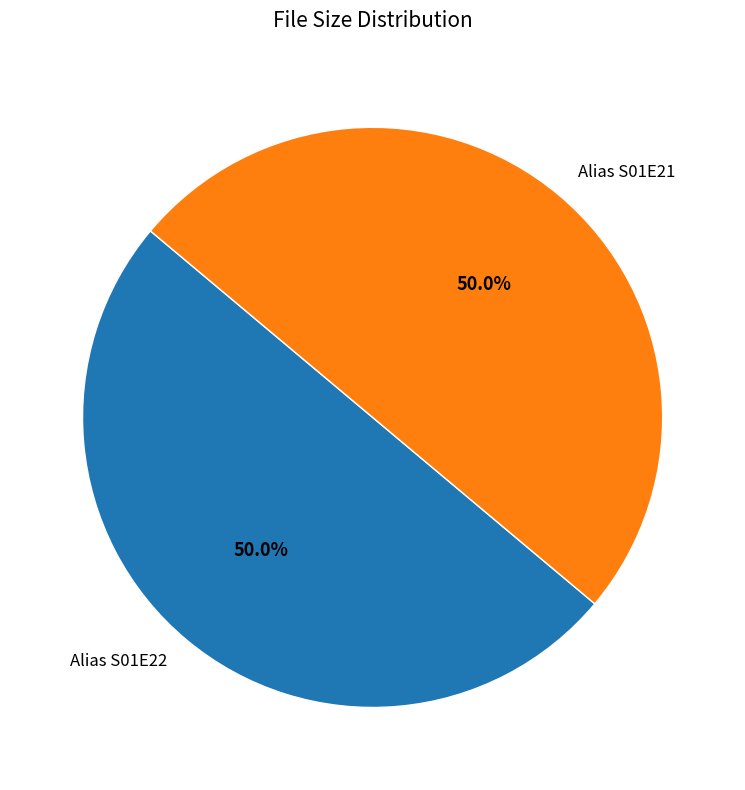

What is the ratio of the value at Alias S01E22 to the value at Alias S01E21?

1.0